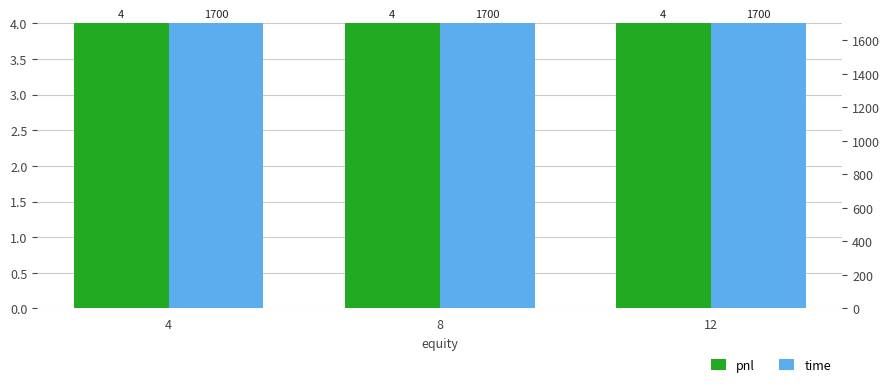

What is the value of the pnl bar at the 3rd from the left?

4